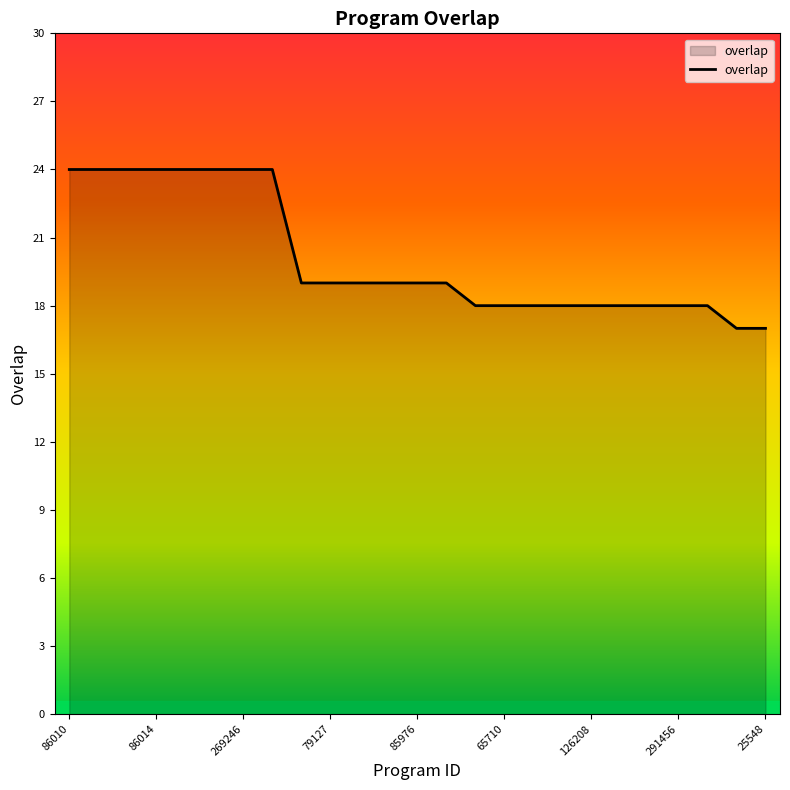

Count the number of data series in this chart.

1